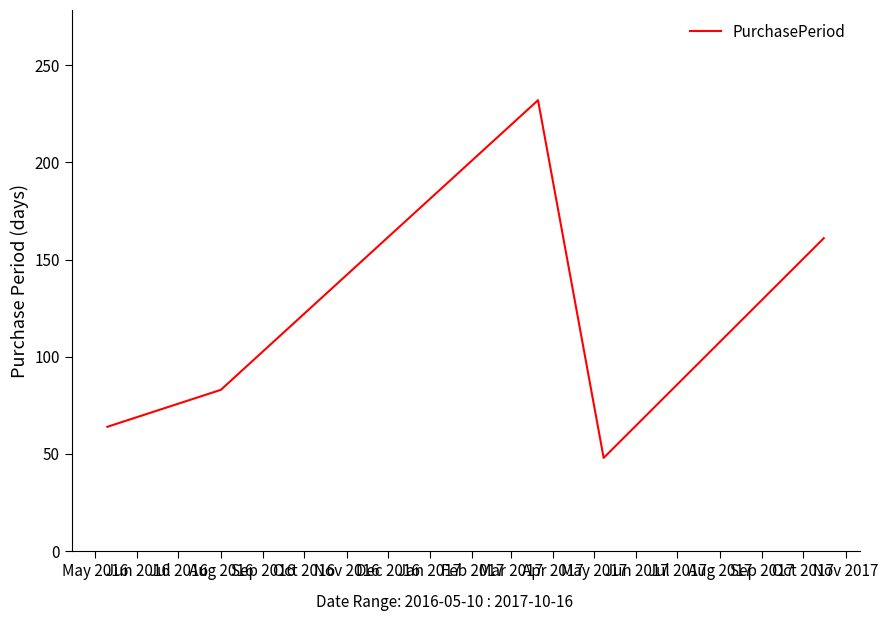

How many values are below 83?

2